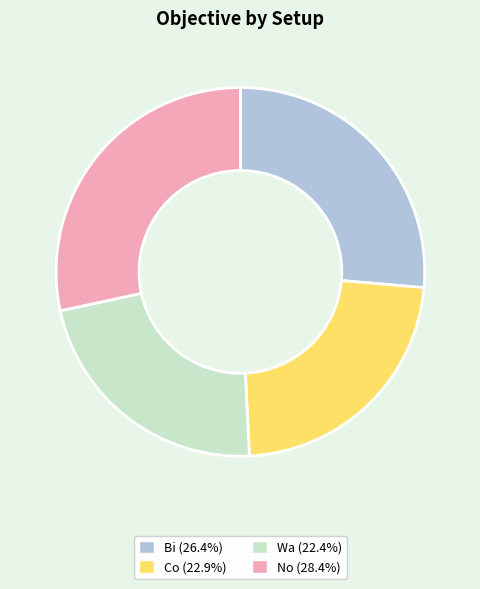

Between No and Co, which is larger?

No